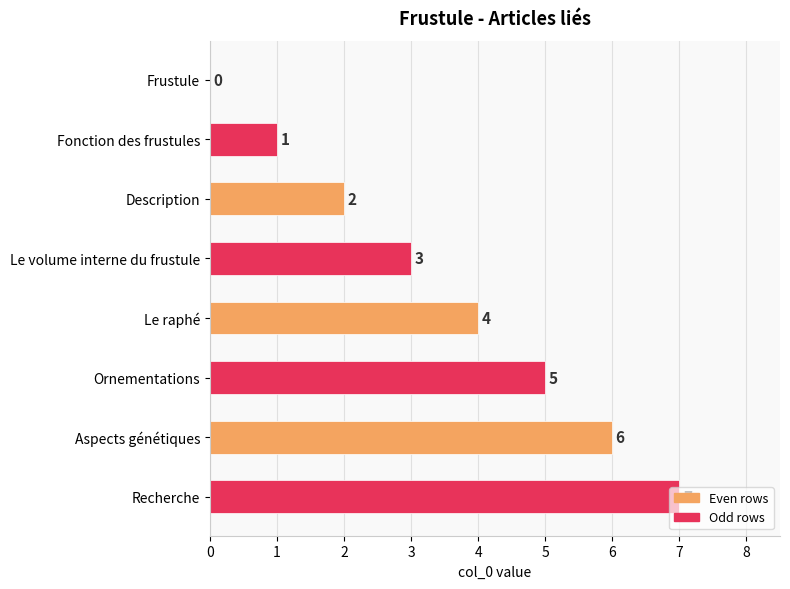

What is the sum of all values?

28